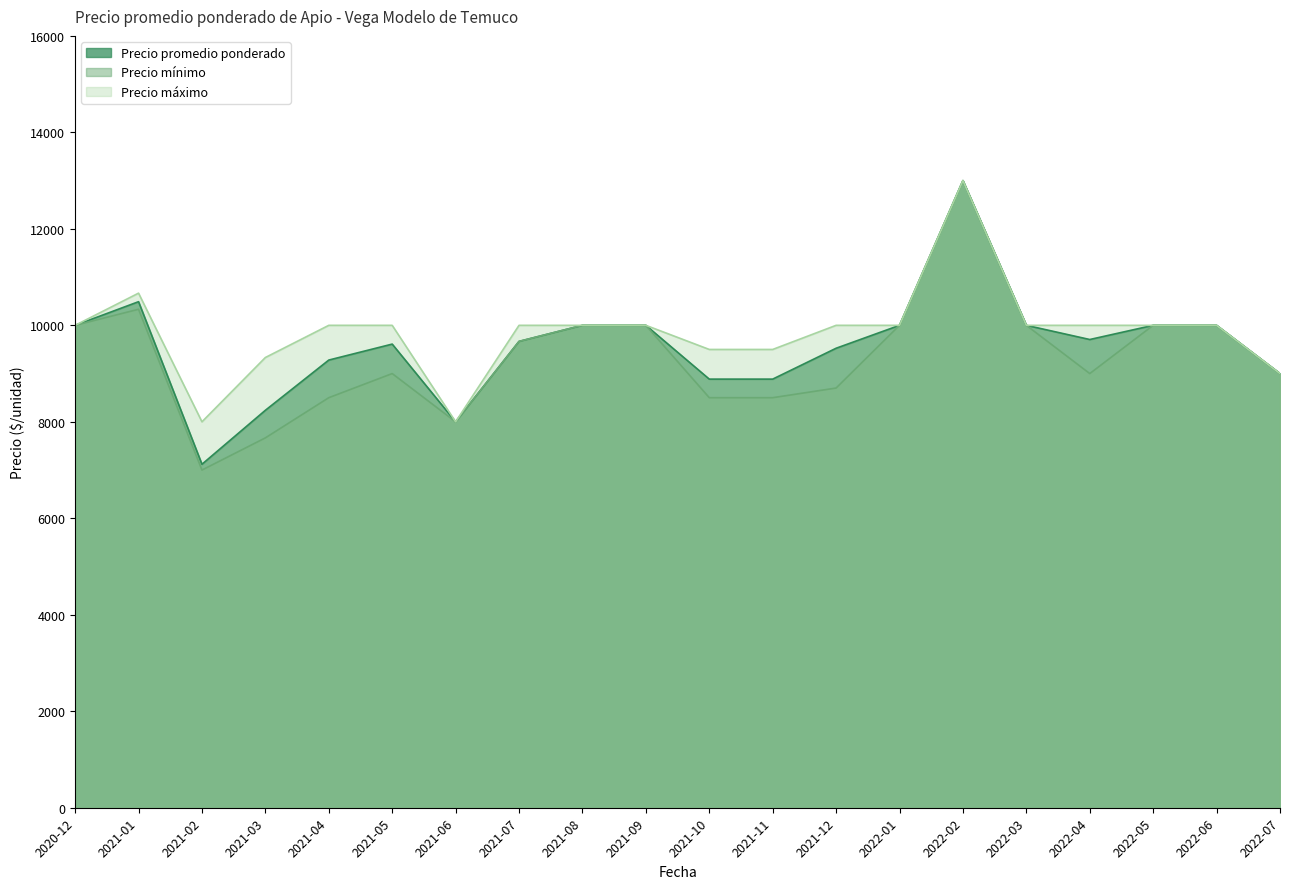

How many lines are shown in the chart?

3